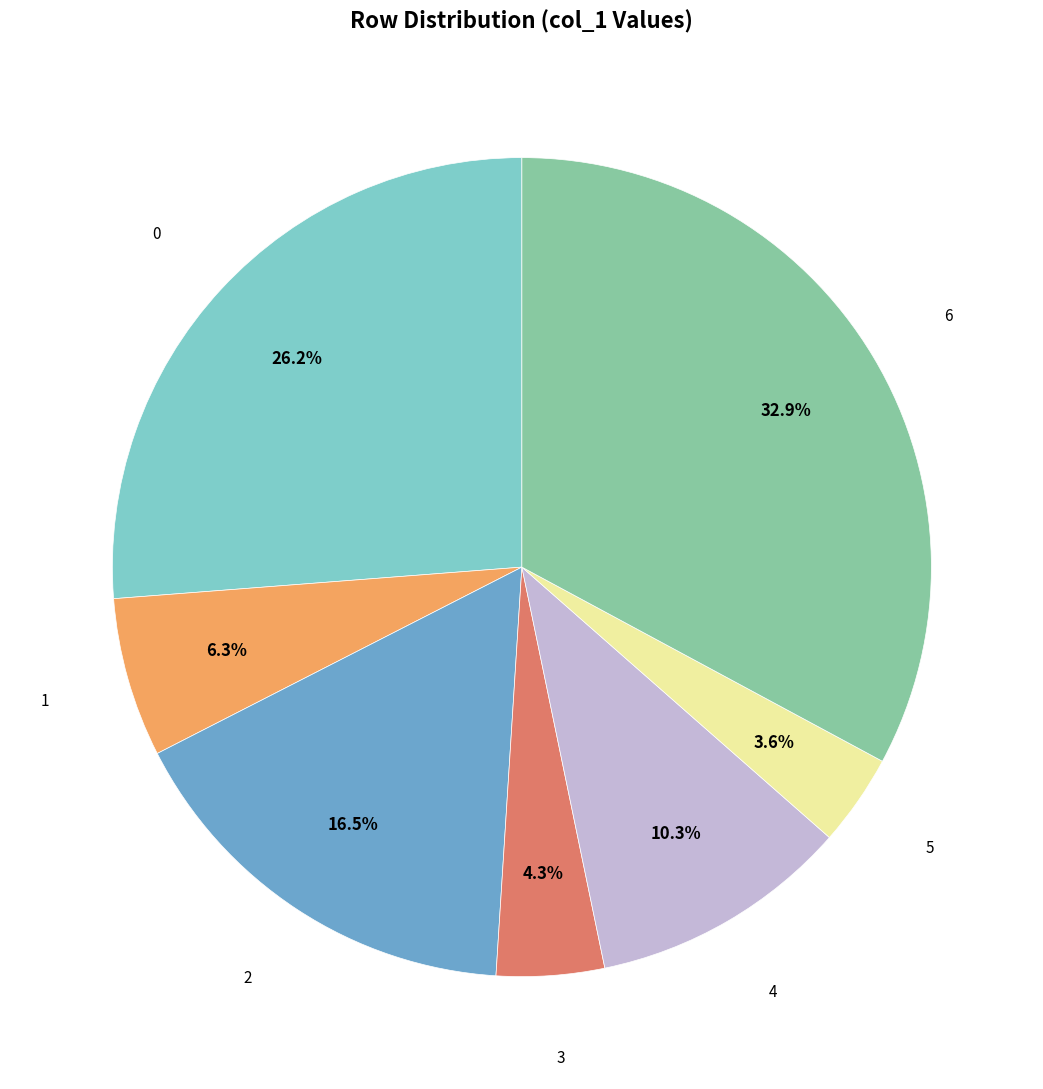

Is there any slice that represents more than half of the pie?

No